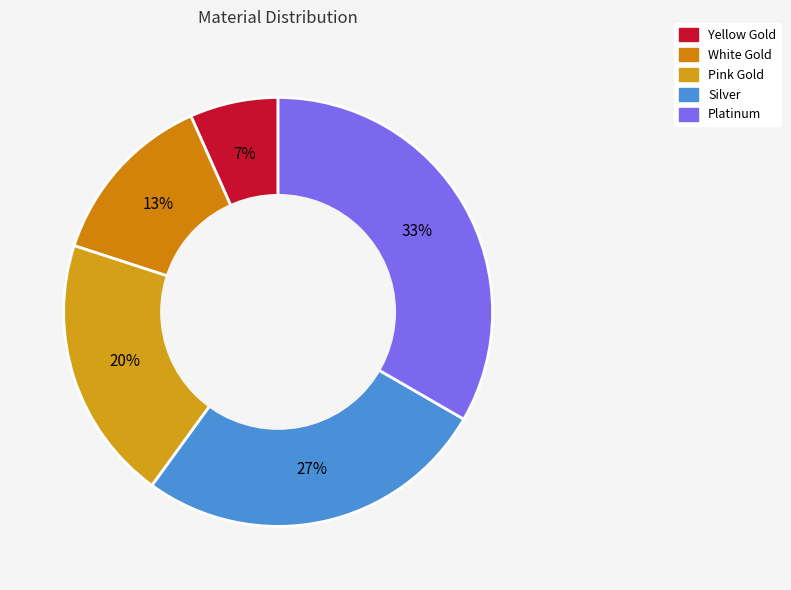

How many slices are in this pie chart?

5